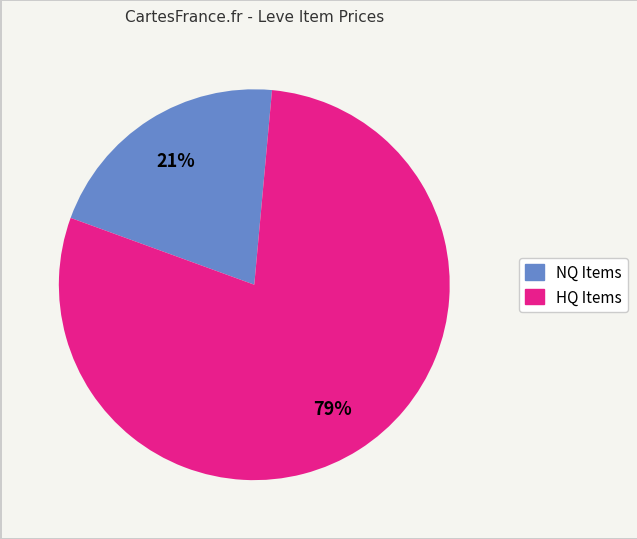

Does any single category account for the majority?

Yes